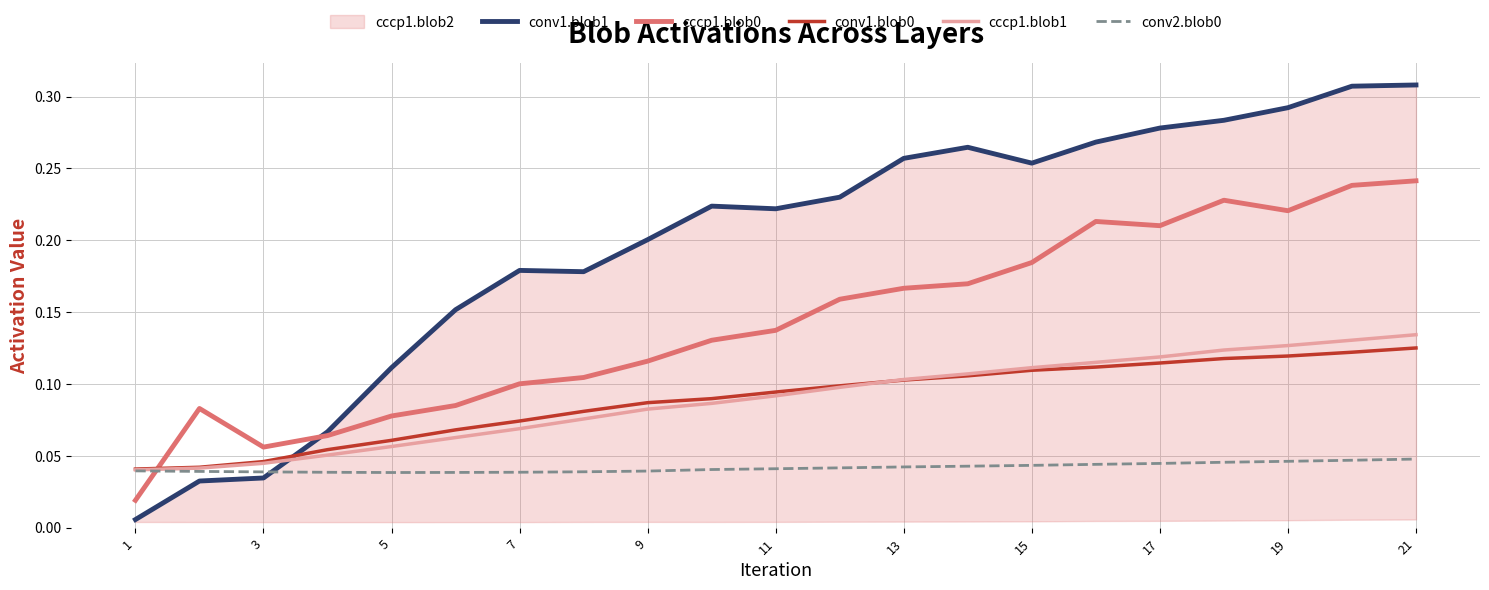

How many intersections are there between conv2.blob0 and cccp1.blob0?

1